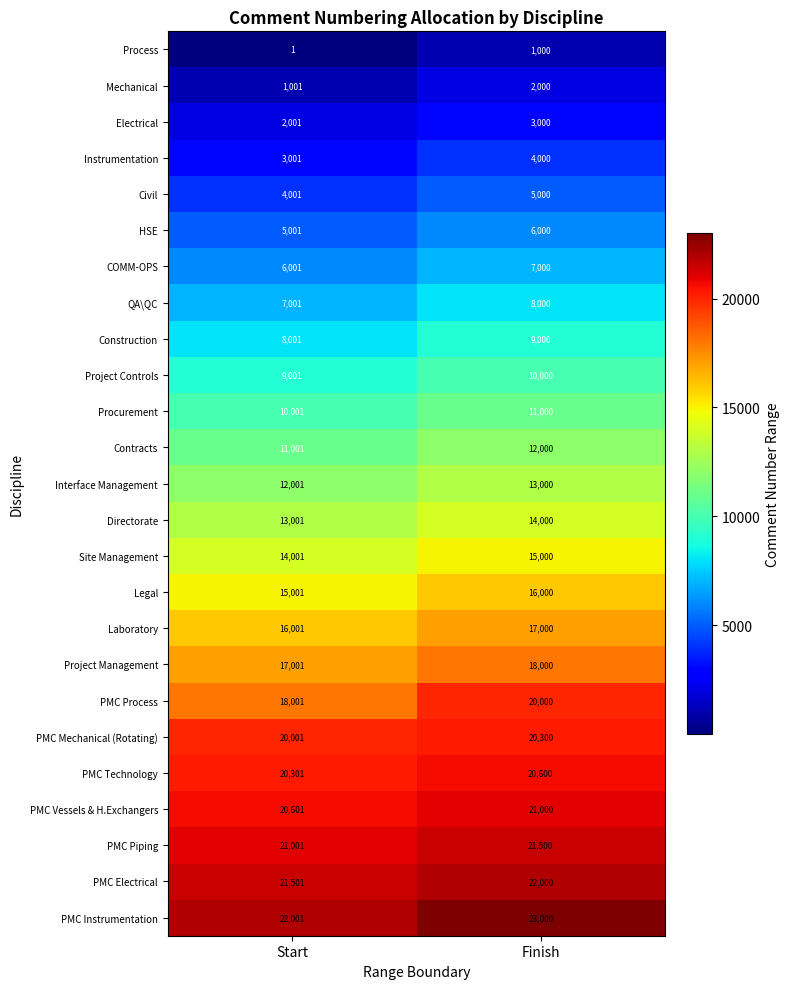

At which category does the chart reach its minimum across all series?

Start